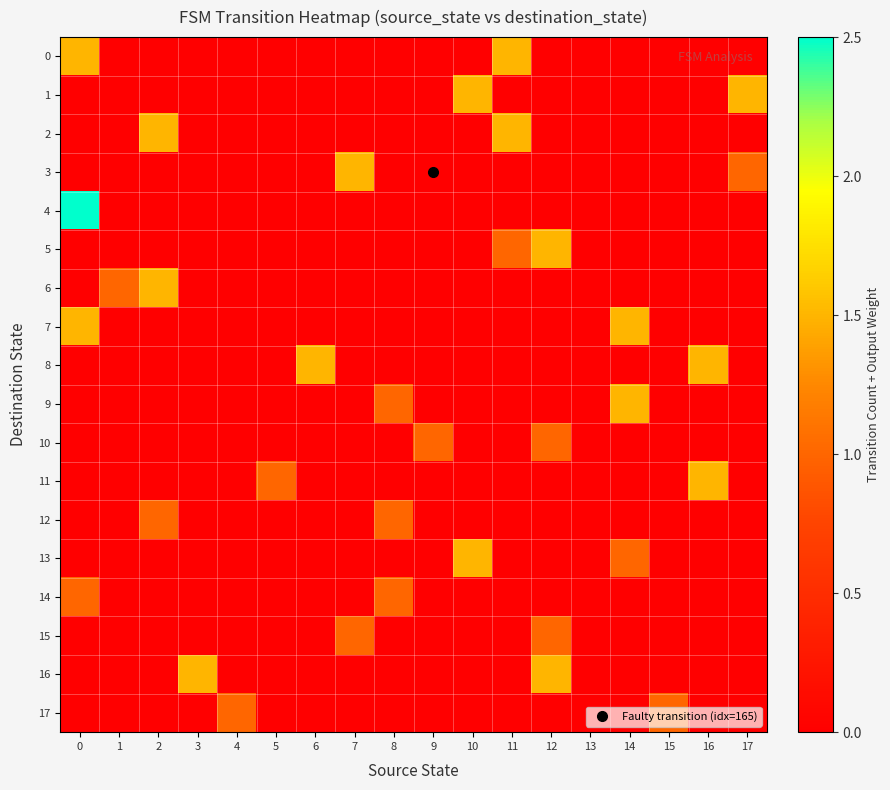

At 17, list the series in order from largest to smallest.

1, 3, 0, 2, 4, 5, 6, 7, 8, 9, 10, 11, 12, 13, 14, 15, 16, 17